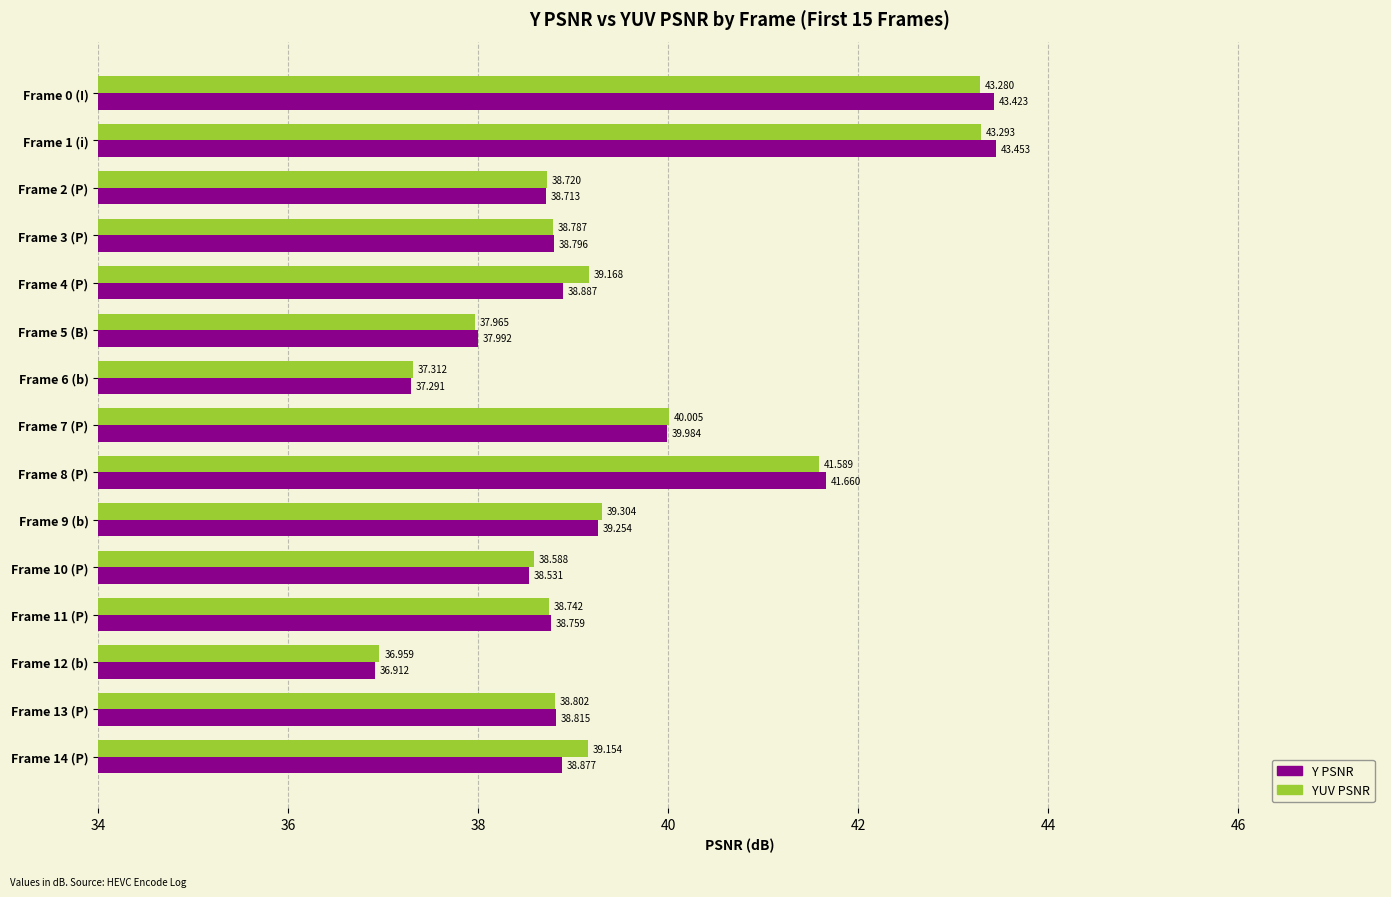

Is the value of Y PSNR at Frame 8 (P) greater than the value of YUV PSNR at Frame 7 (P)?

Yes